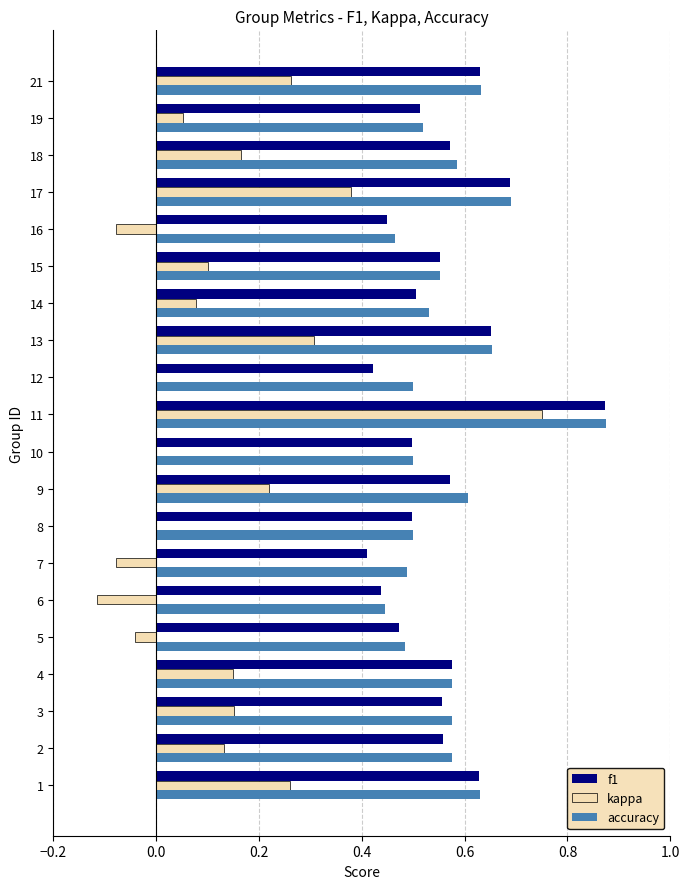

What is the sum of all accuracy values?

11.4